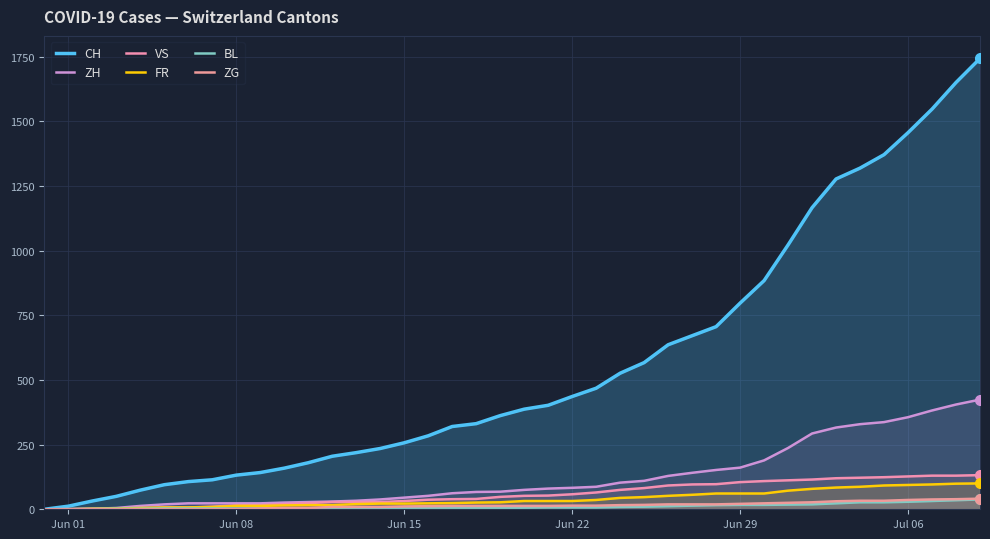

What are all the series names shown in the legend?

CH, ZH, VS, FR, BL, ZG